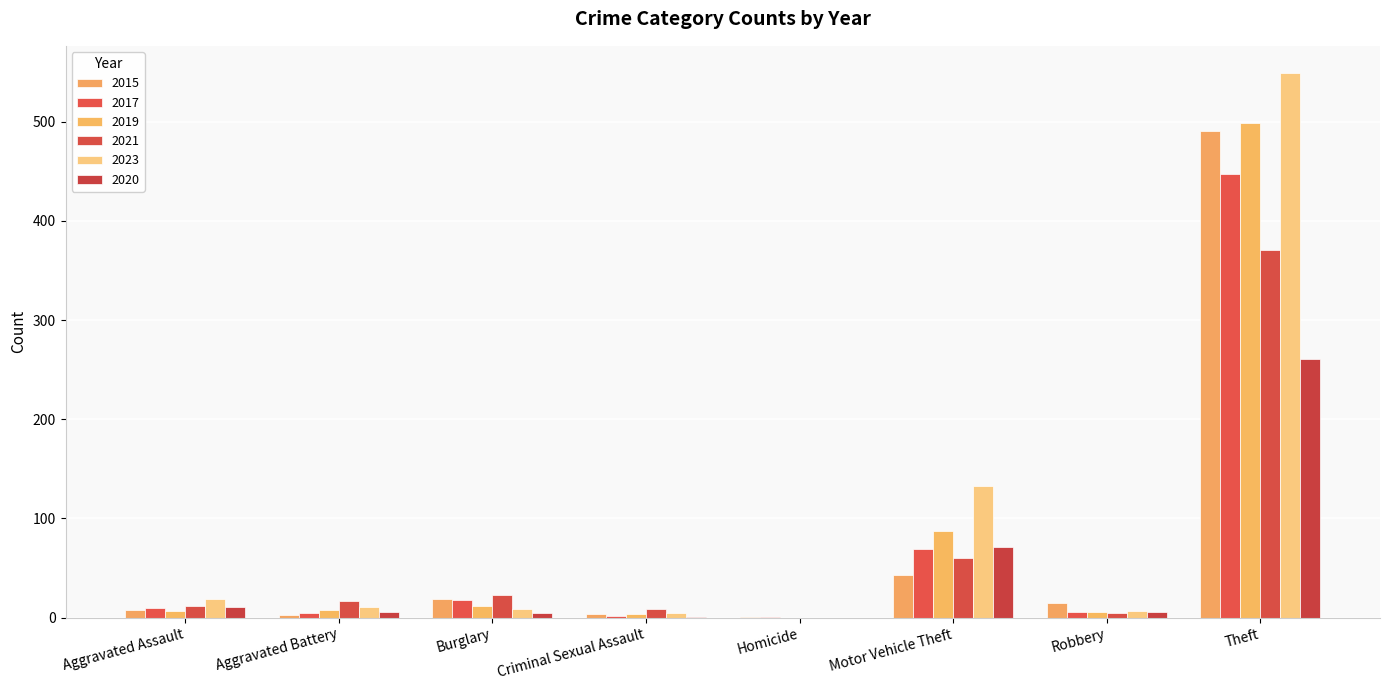

Which series changed the most between Aggravated Assault and Robbery?

2023